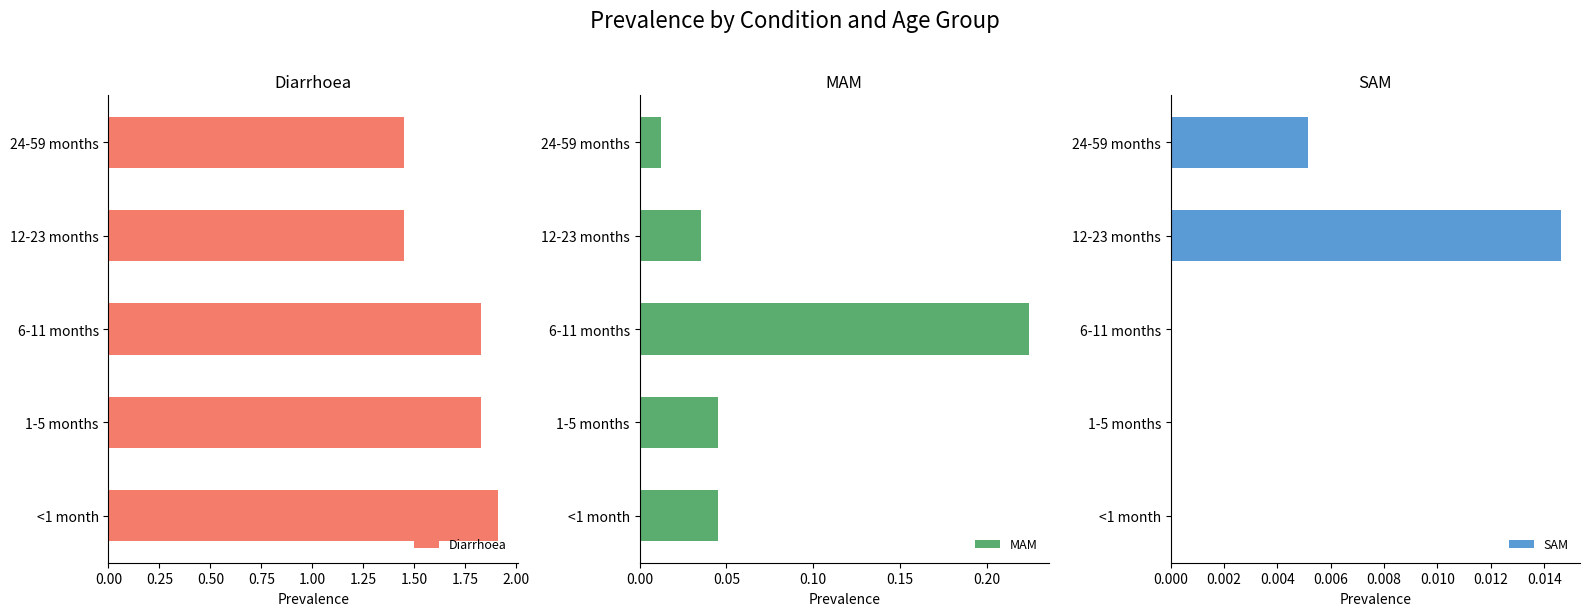

At which label does SAM reach its peak?

12-23 months